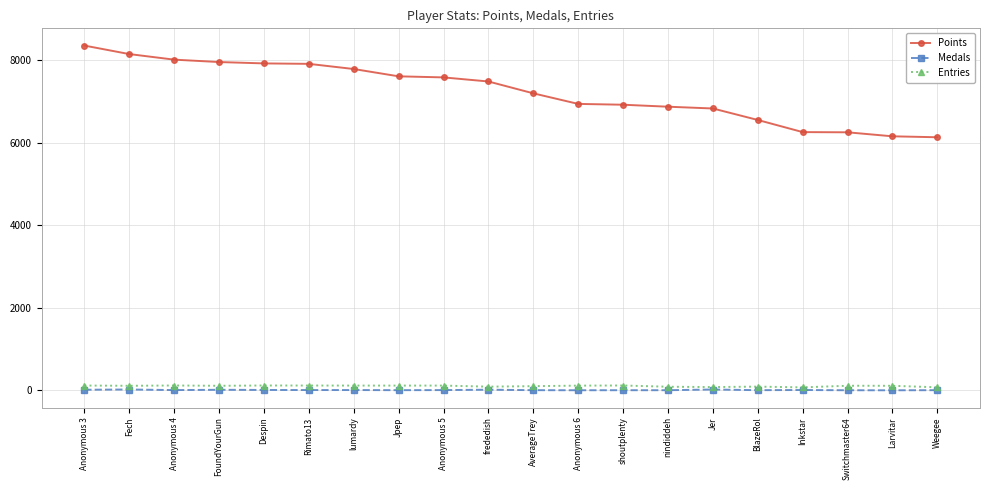

At how many categories does at least one series exceed 2746?

20